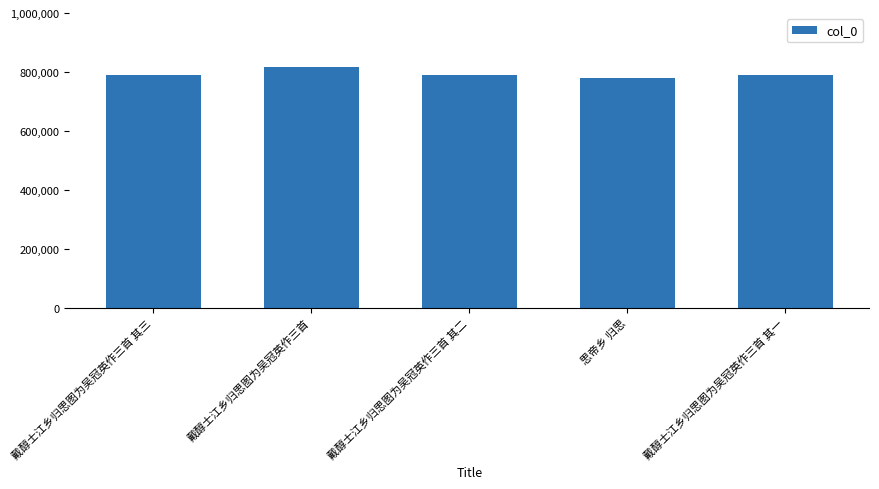

The value at 戴醇士江乡归思图为吴冠英作三首 其三 is 1305167. True or false?

False